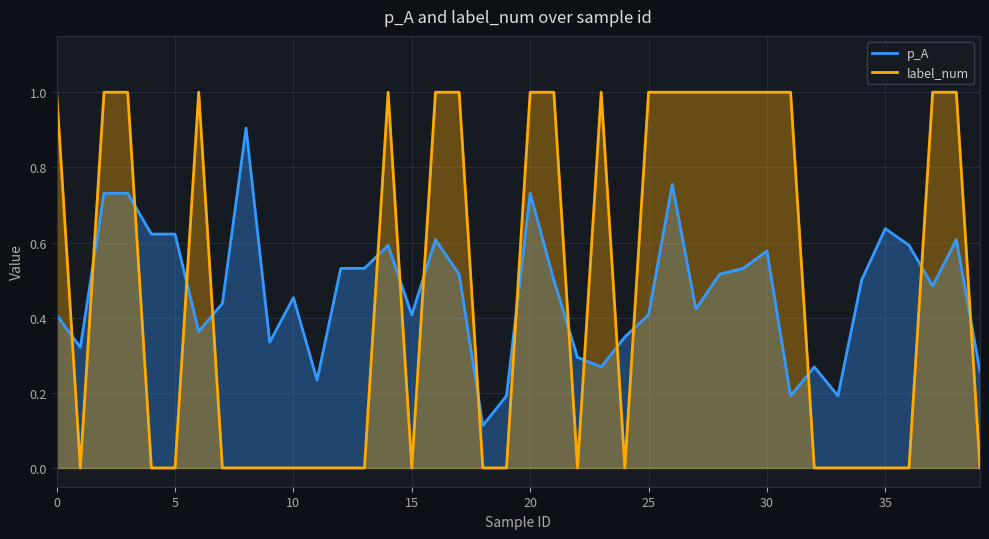

Count the number of data series in this chart.

2